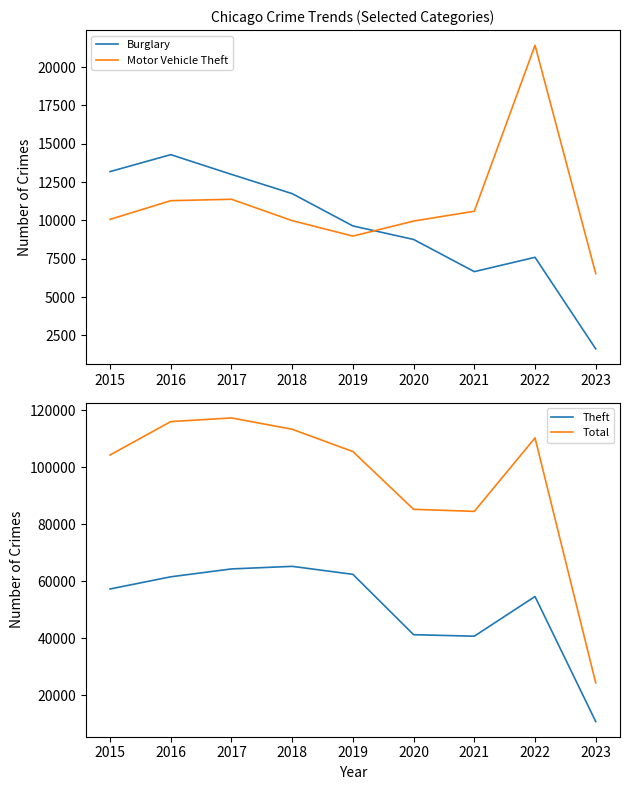

Which has a higher value, 2016 or 2023?

2016